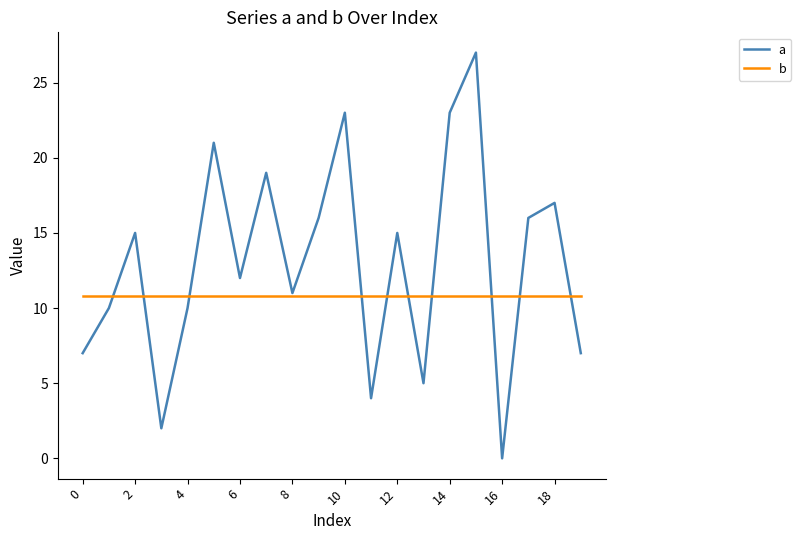

Which series has the largest total across all categories?

a